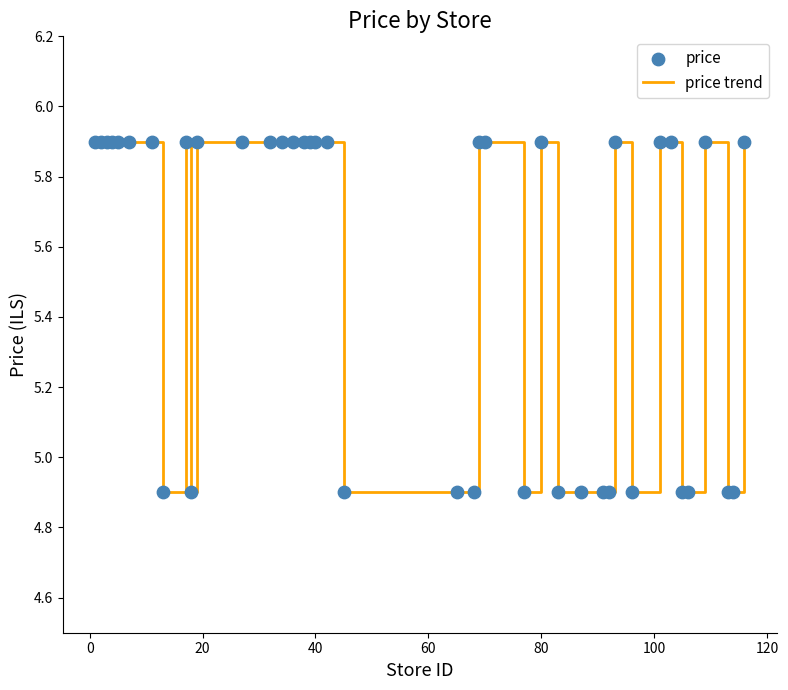

What is the smallest value displayed?

4.9